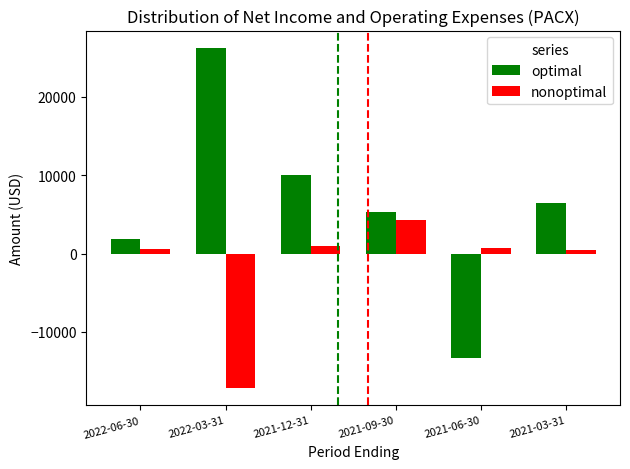

Between 2022-03-31 and 2021-12-31, which series saw the biggest shift?

nonoptimal